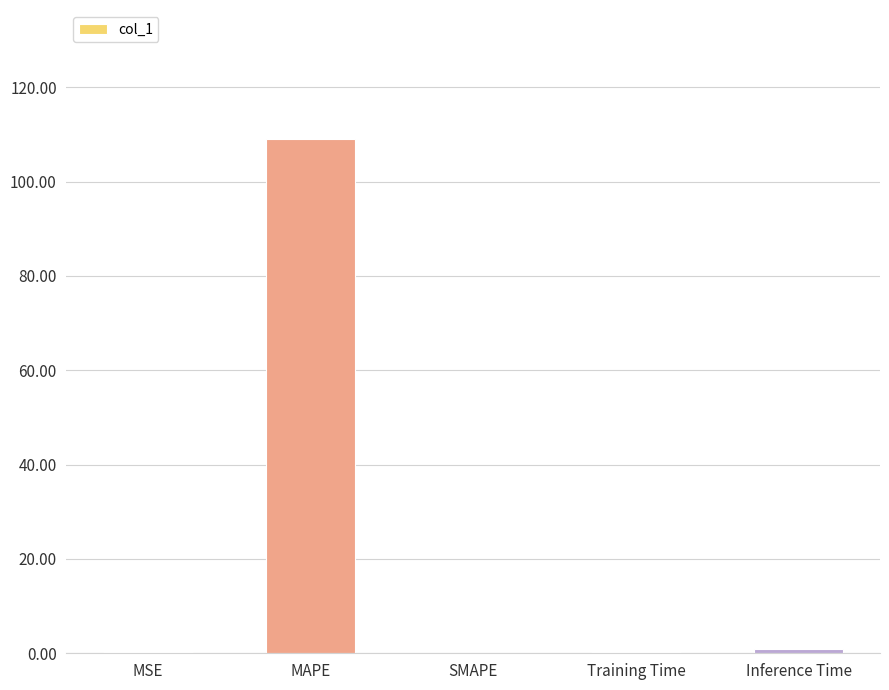

What is the sum of the values at Inference Time and MAPE?

110.0